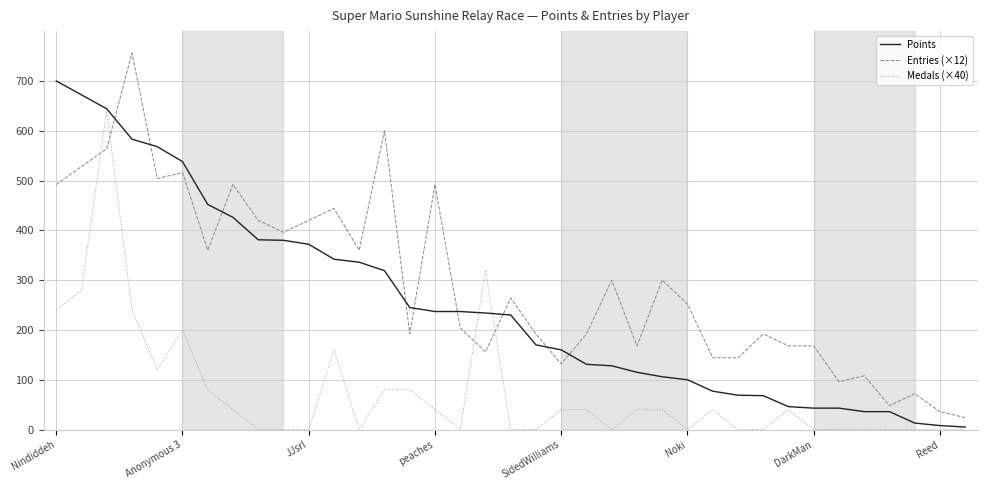

True or false: Points and Entries (×12) intersect in this chart.

True